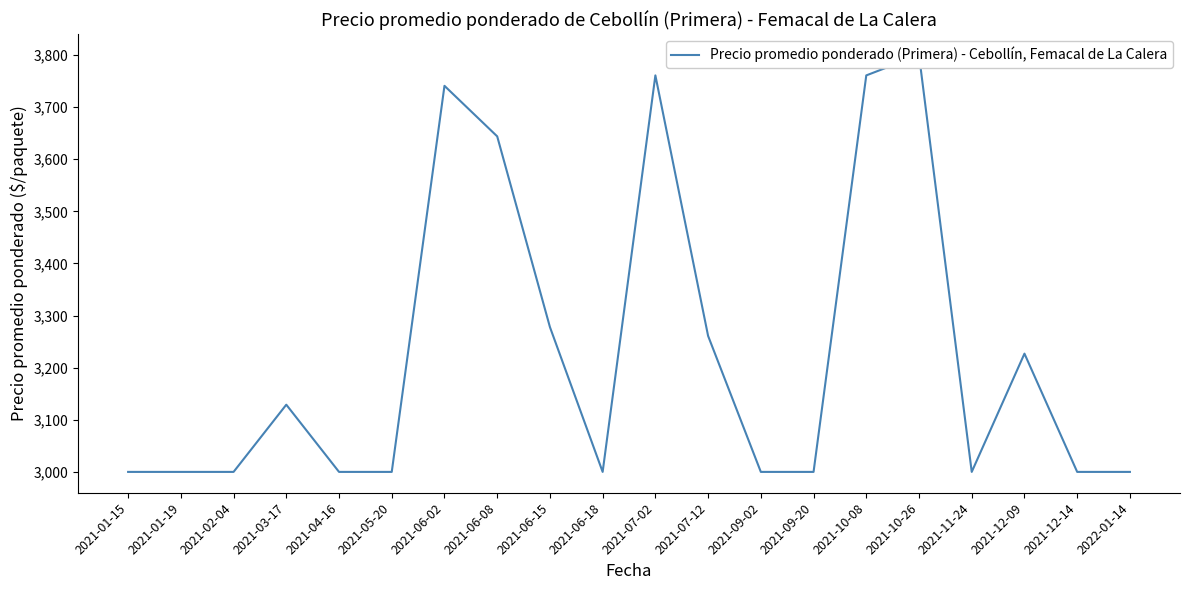

Rank the categories by value from lowest to highest.

2021-01-15, 2021-01-19, 2021-02-04, 2021-04-16, 2021-05-20, 2021-06-18, 2021-09-02, 2021-09-20, 2021-11-24, 2021-12-14, 2022-01-14, 2021-03-17, 2021-12-09, 2021-07-12, 2021-06-15, 2021-06-08, 2021-06-02, 2021-07-02, 2021-10-08, 2021-10-26